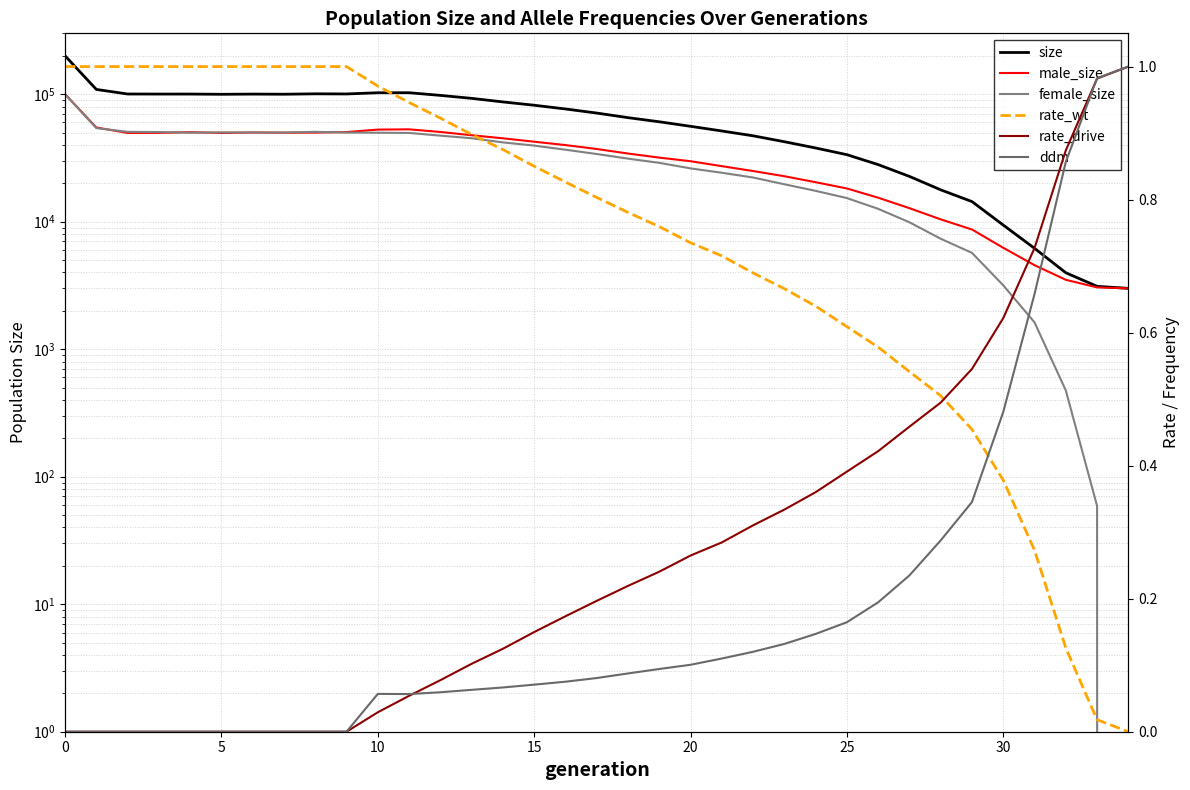

What value does the size series have at 10?

102612.0